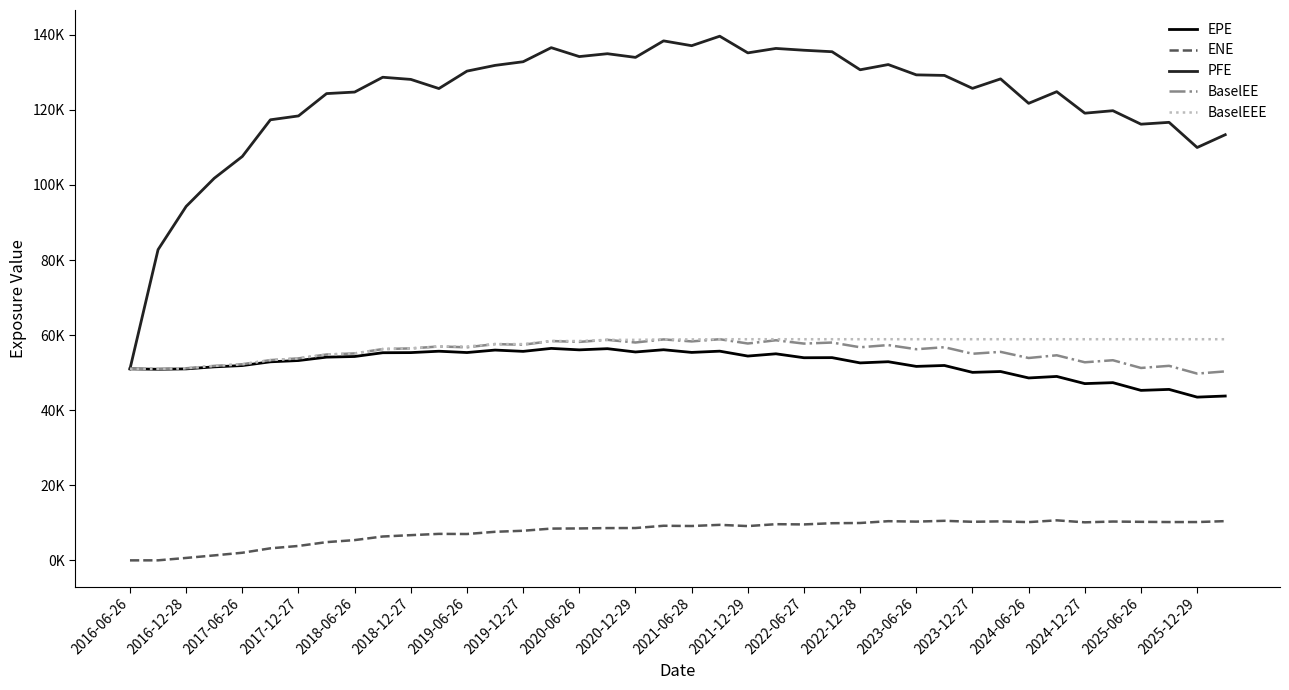

Does the chart display data point markers on the line(s)?

No